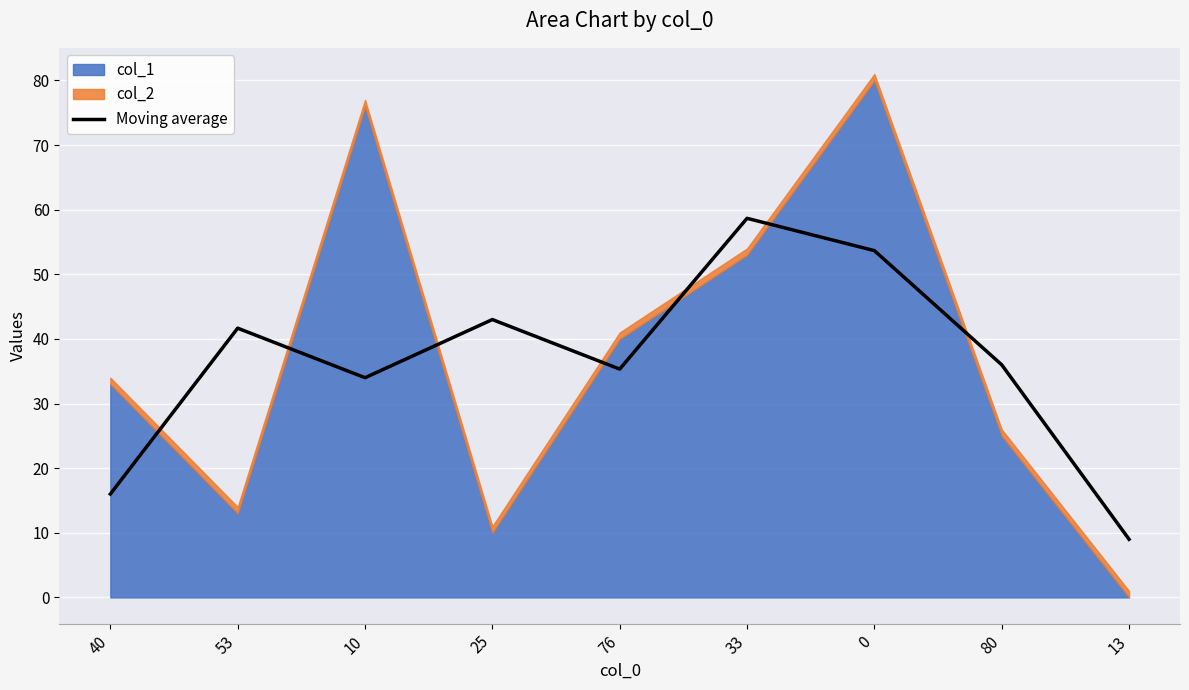

The Moving average series shows 53.7 at 0. True or false?

True